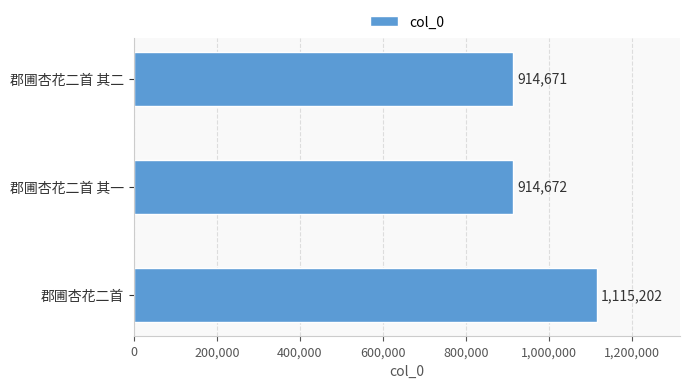

True or false: the data shows 1500823 at 郡圃杏花二首 其二.

False